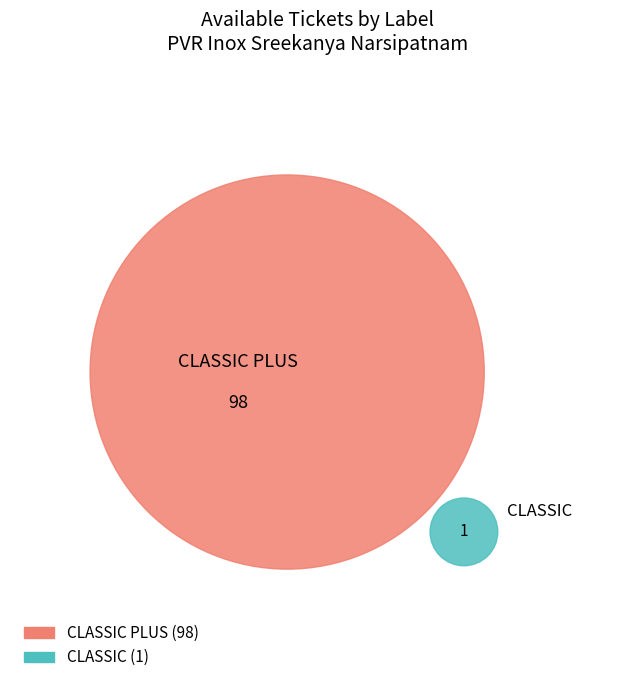

Count the number of slices in the pie.

2